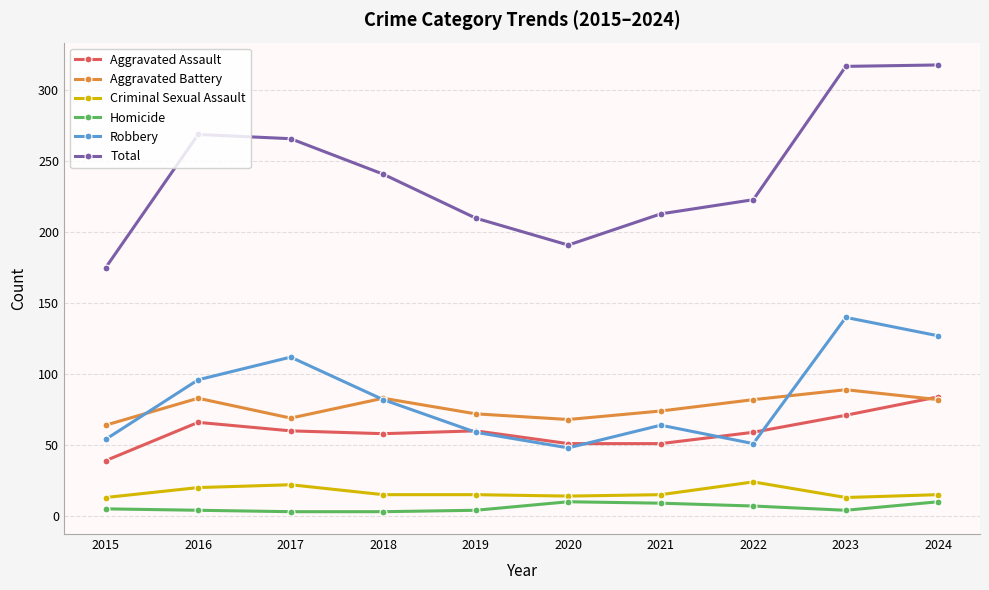

At which category does Robbery reach its first local peak?

2017